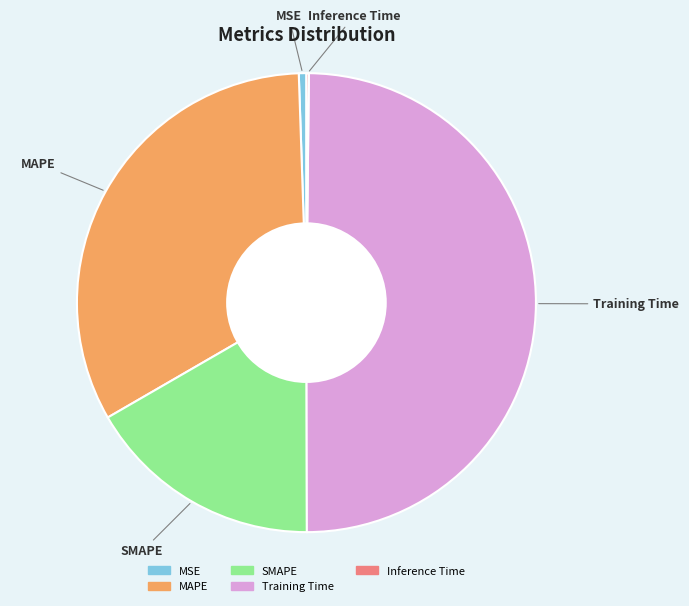

True or false: MAPE accounts for 46% of the total.

False